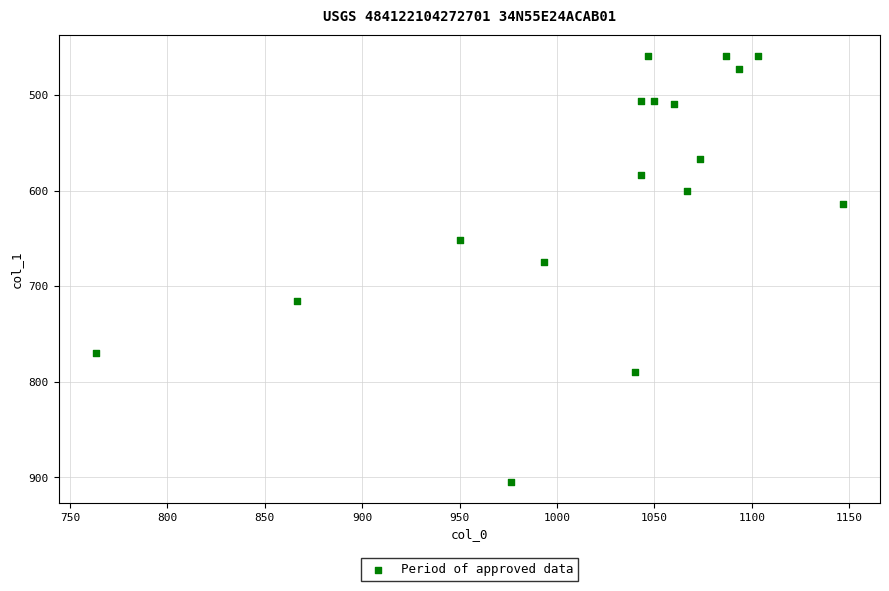

What Y value in the scatter plot is closest to 681?

675.0